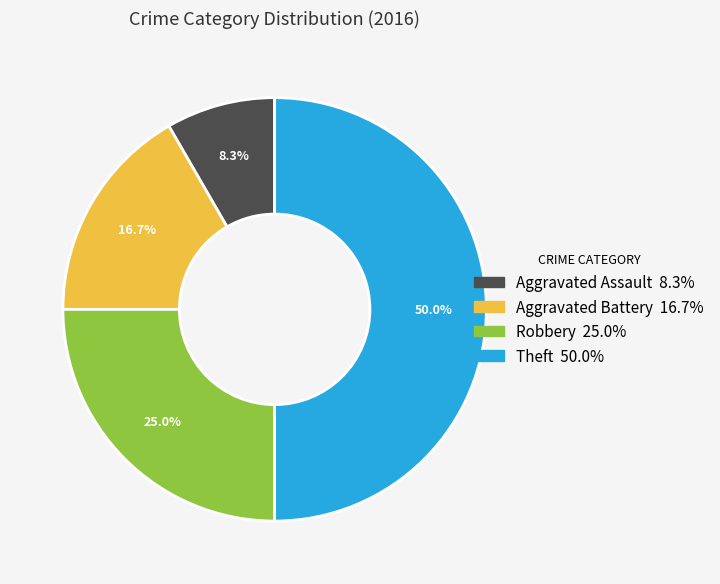

True or false: Aggravated Battery accounts for 17% of the total.

True